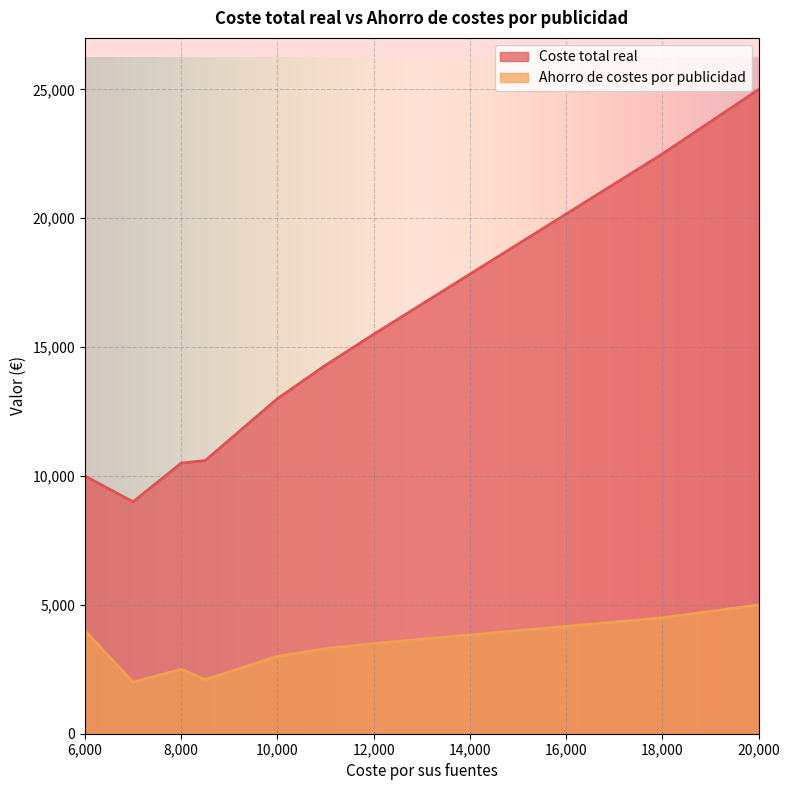

What is the difference between the second highest and minimum values in the Coste total real series?

13500